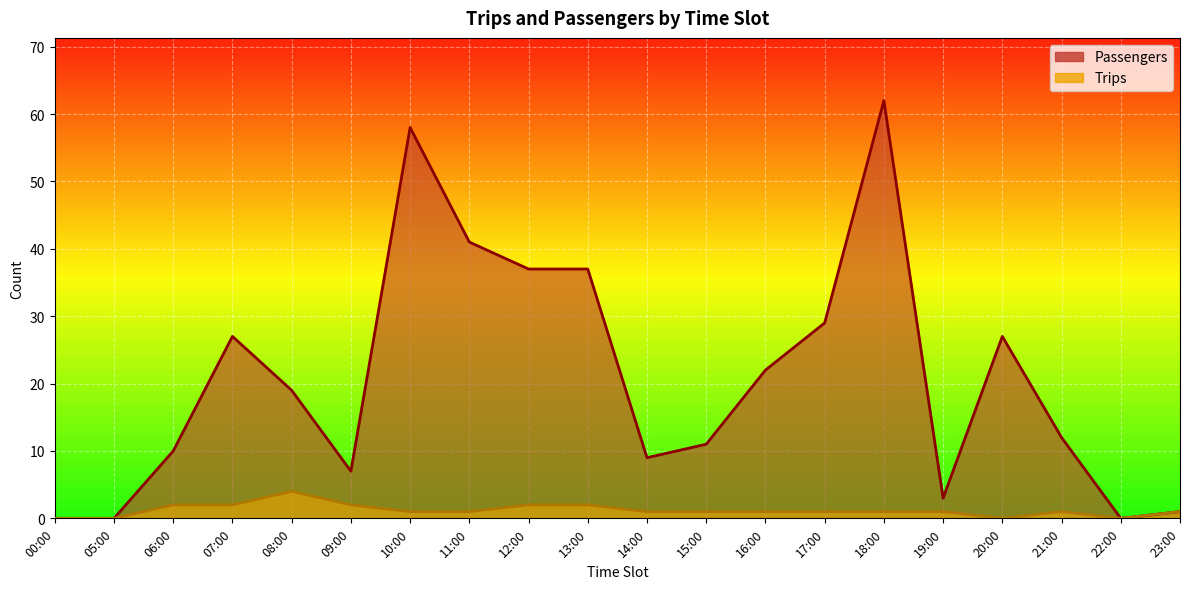

True or false: Trips and Passengers cross at least once.

False